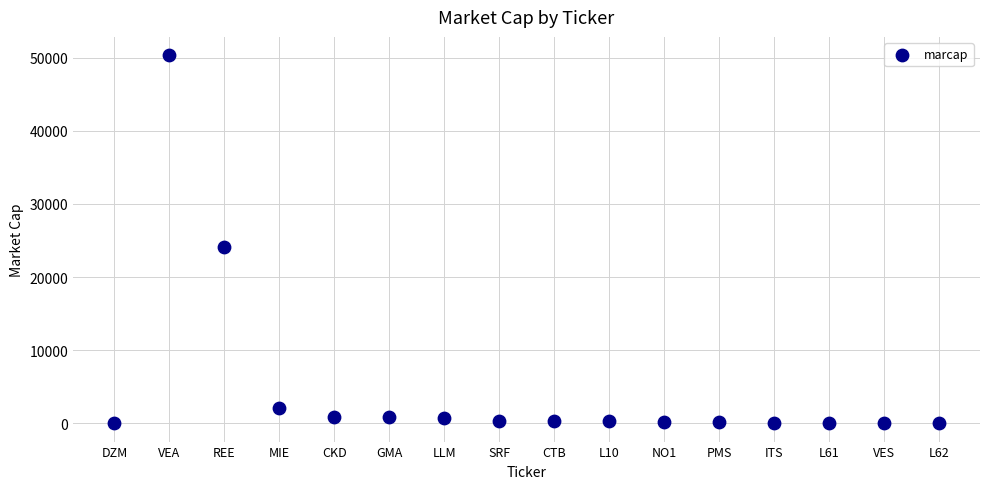

What Y value in the scatter plot is closest to 25177?

24167